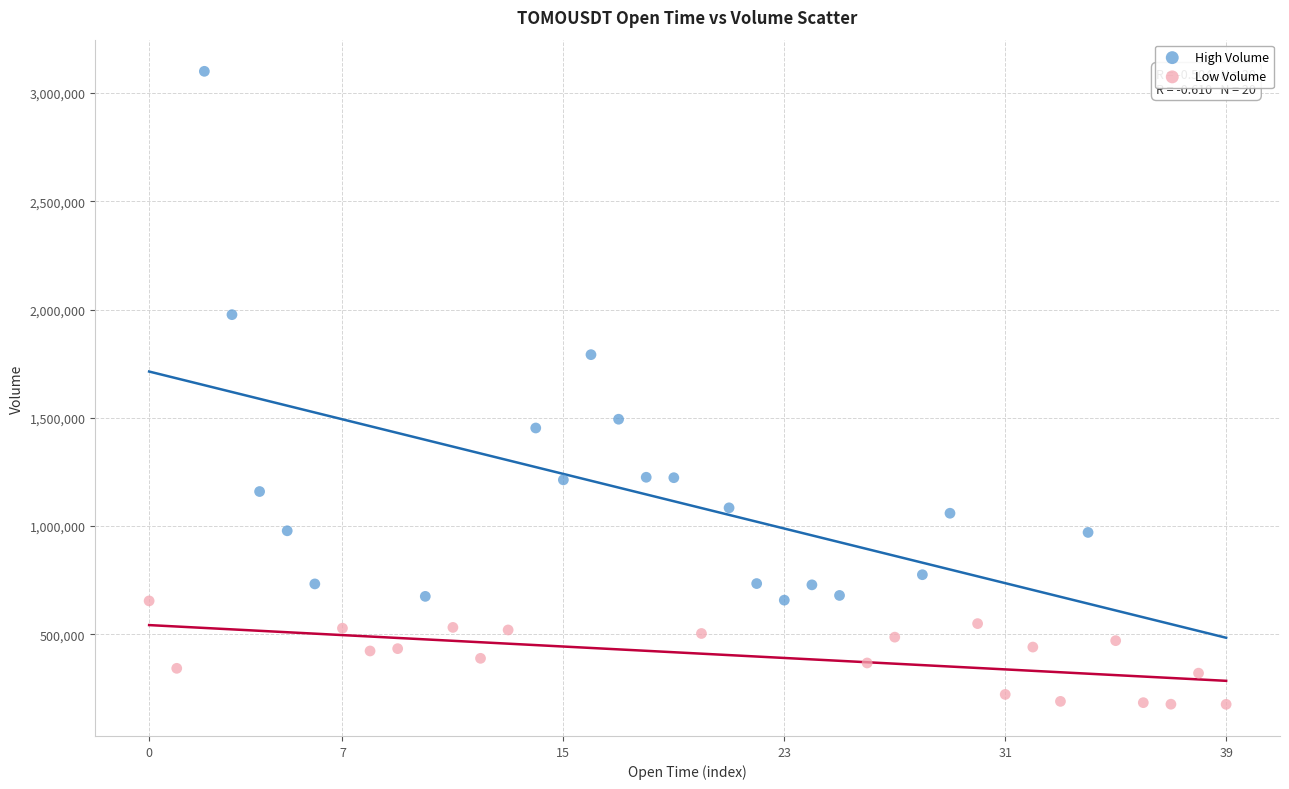

What are all the series names shown in the legend?

High Volume, Low Volume